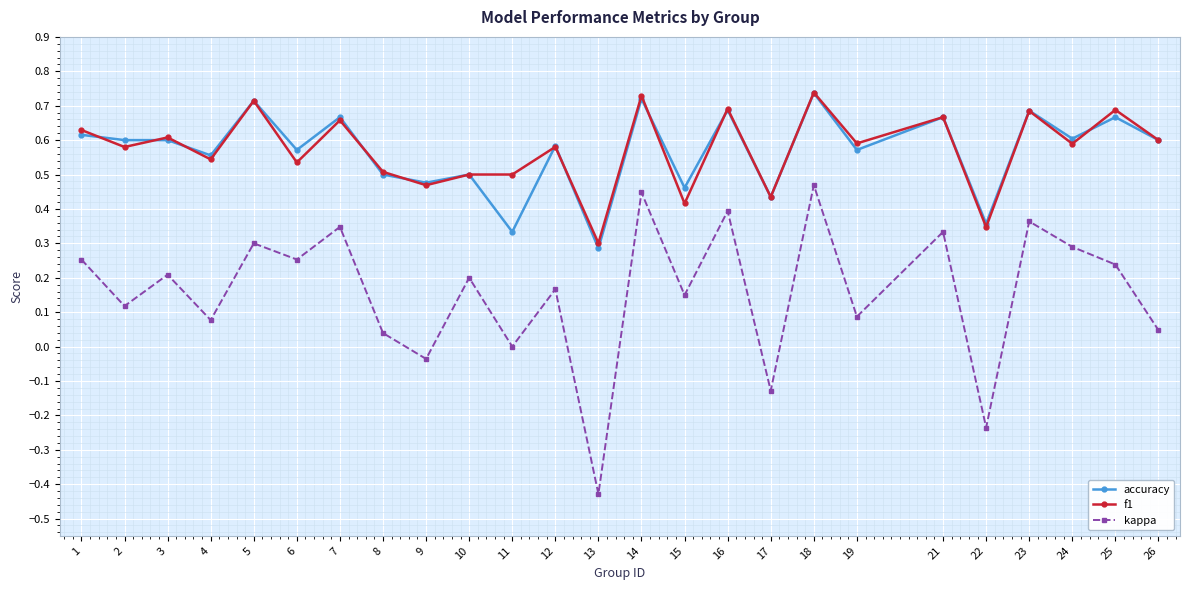

What is the sum of all accuracy values?

14.2